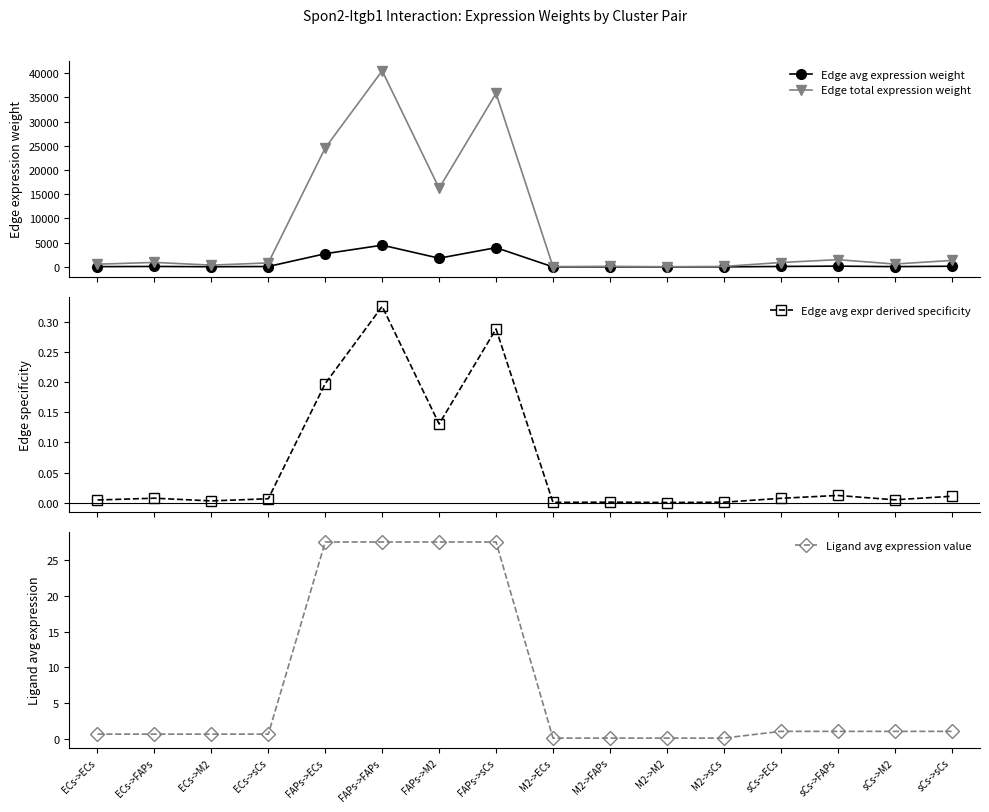

At how many categories does at least one series exceed 37342?

1